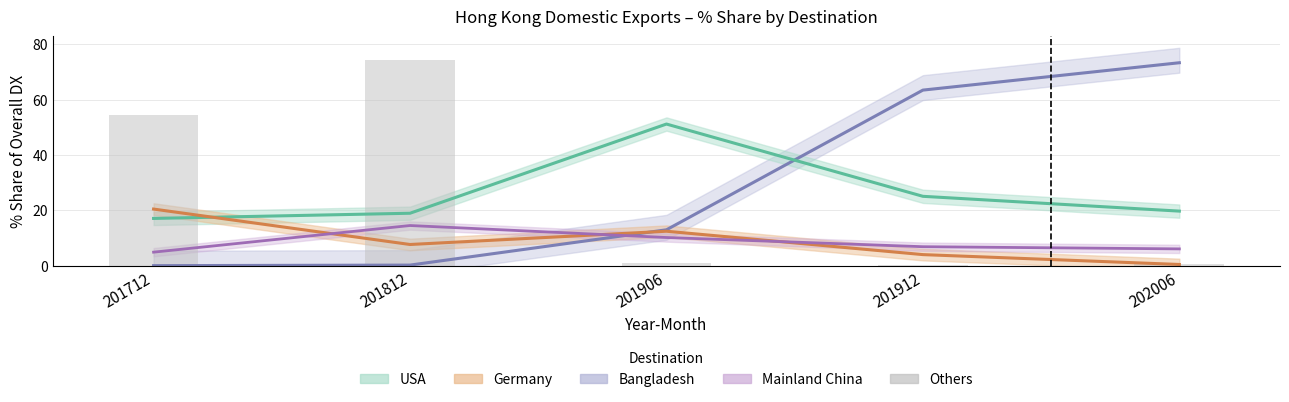

Rank the categories by value from lowest to highest.

201912, 202006, 201906, 201712, 201812